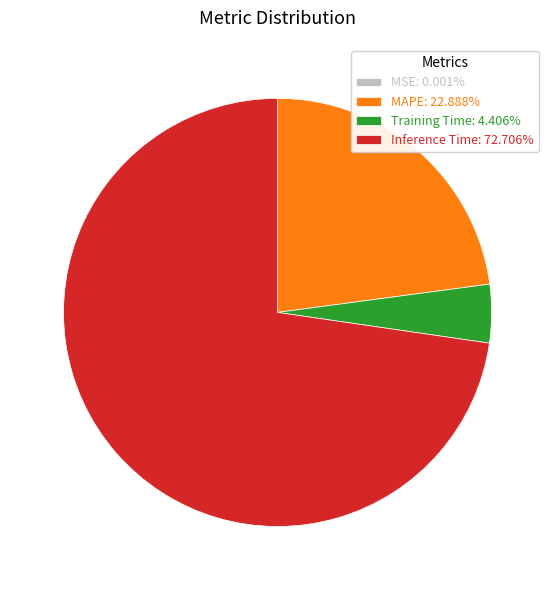

What is the ratio of the value at MAPE: 22.888% to the value at Inference Time: 72.706%?

0.3